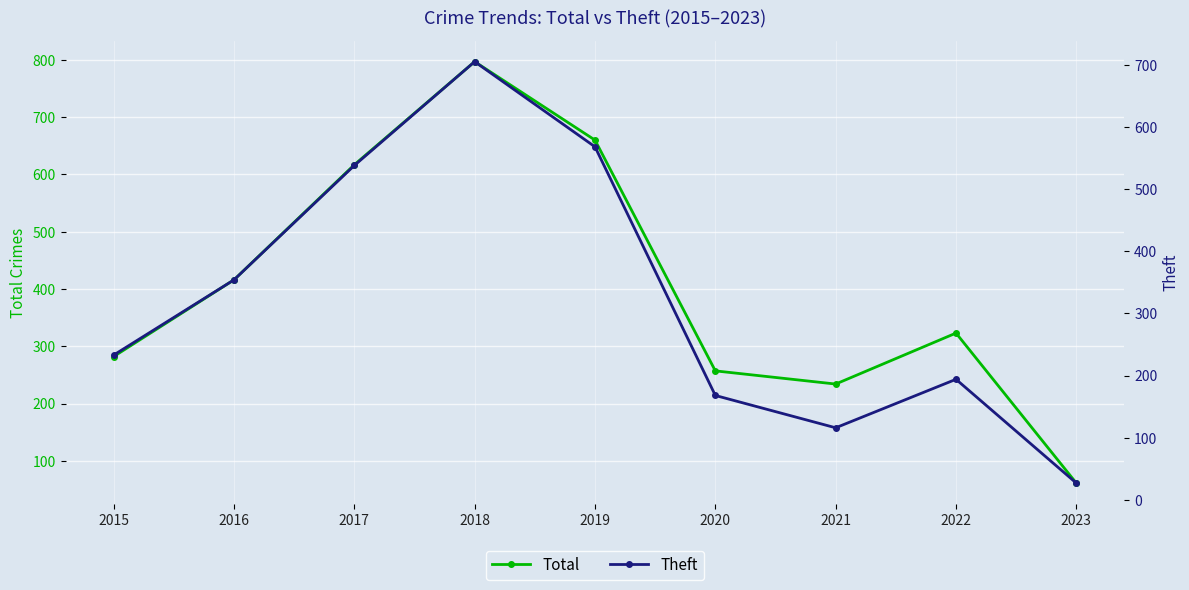

What is the difference between the highest and lowest values at 2015?

49